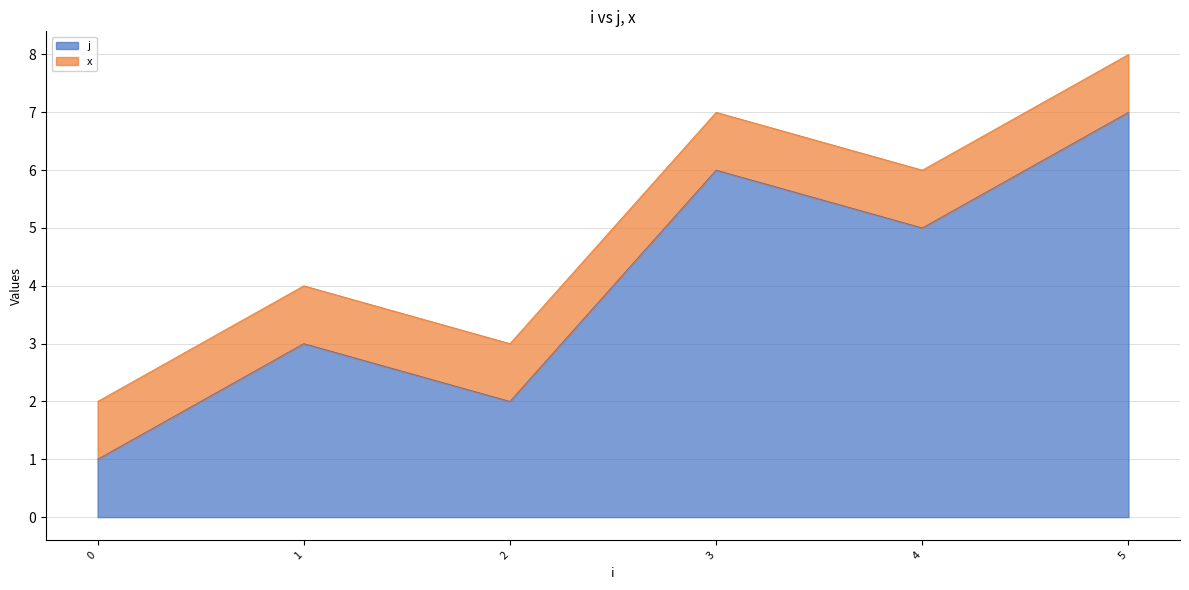

The chart shows a value of 7 at 4. True or false?

False